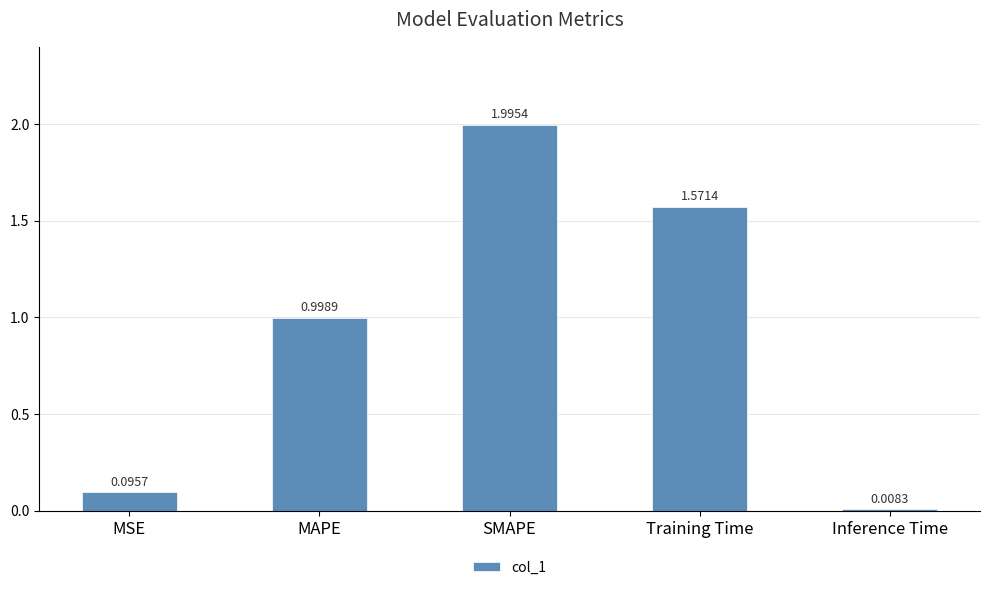

Is it true that the value at SMAPE is 2.0?

True